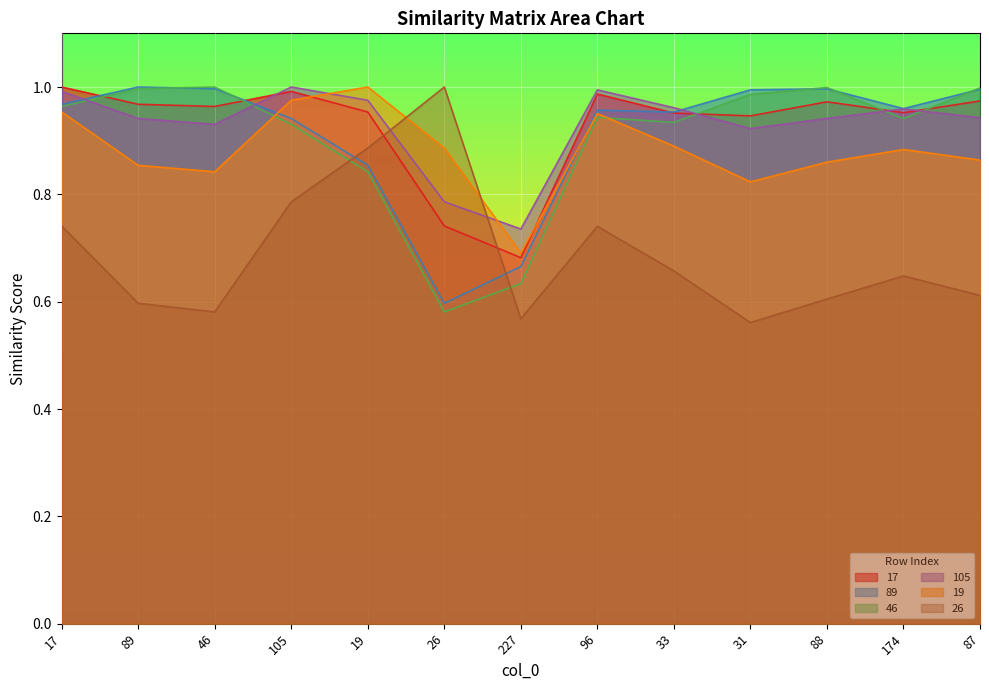

How many intersections are there between 105 and 19?

2